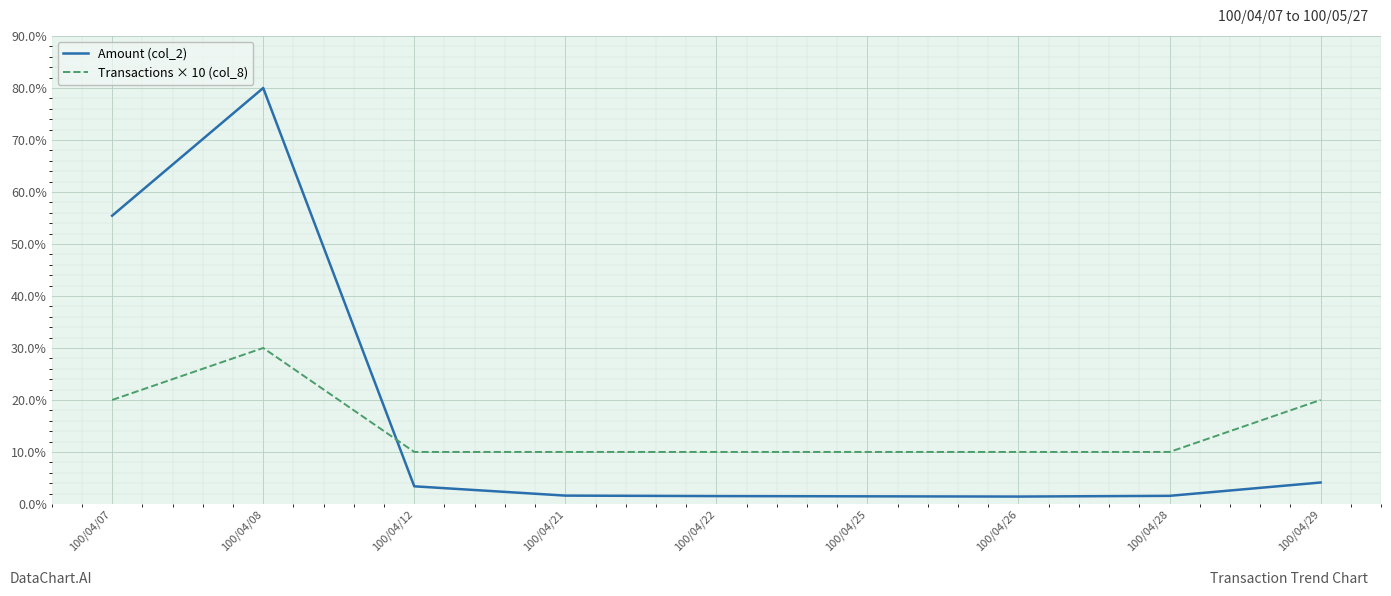

Is it true that Transactions × 10 (col_8) equals 53.4 at 100/04/08?

False